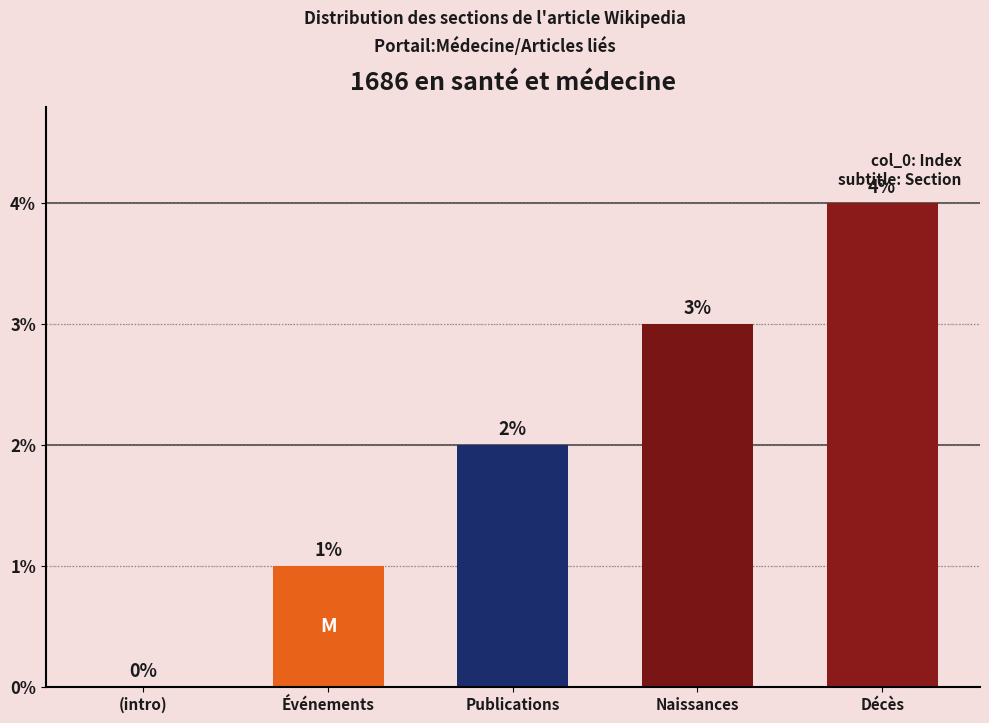

Reading left to right, what are all the values shown in this chart?

(intro)=0	Événements=1	Publications=2	Naissances=3	Décès=4